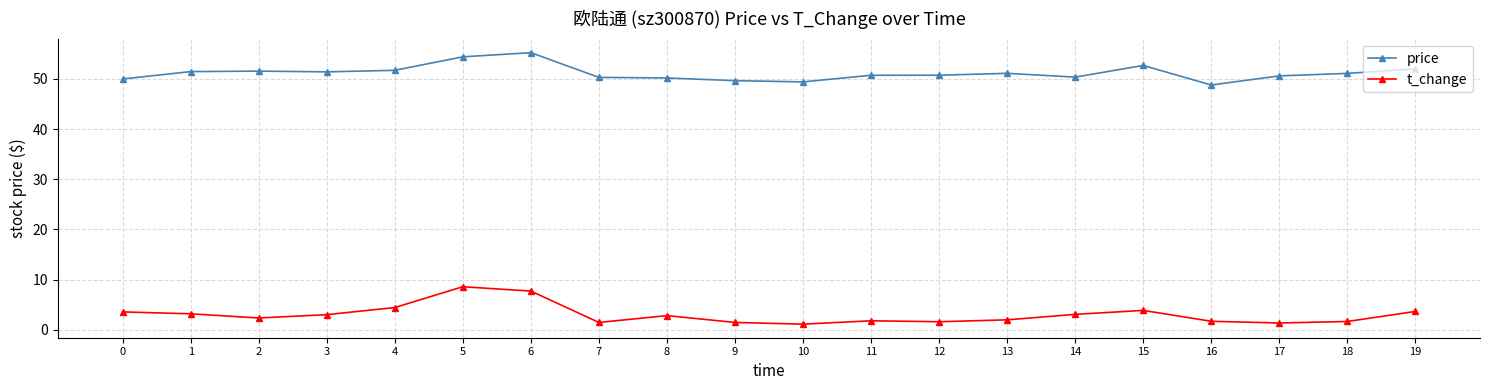

What is the smallest value displayed?

1.1